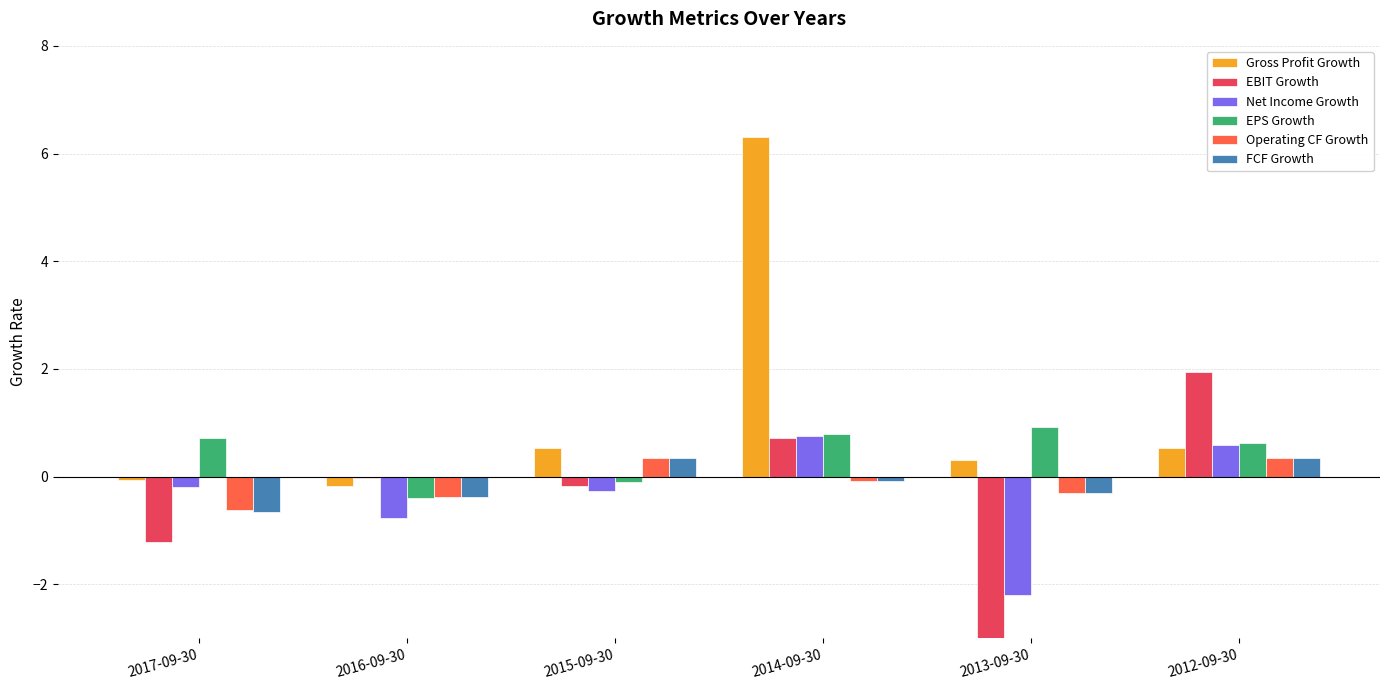

At how many categories does at least one series exceed -14?

6